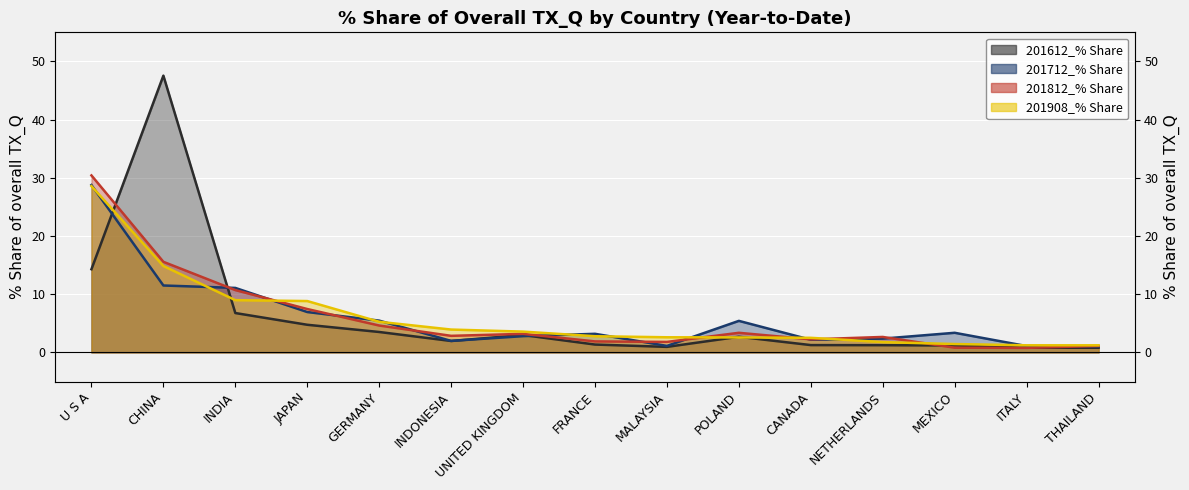

How many distinct data groups are displayed?

4